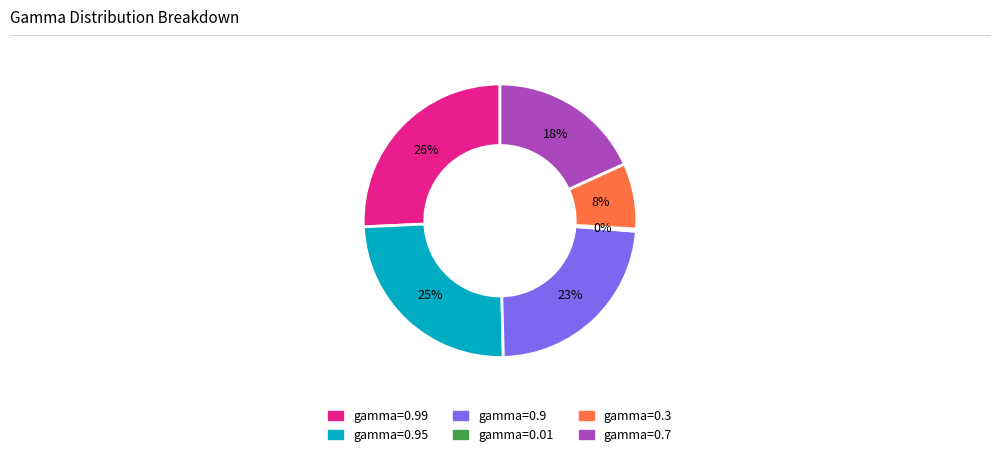

To the nearest percent, what is the average slice percentage?

17%